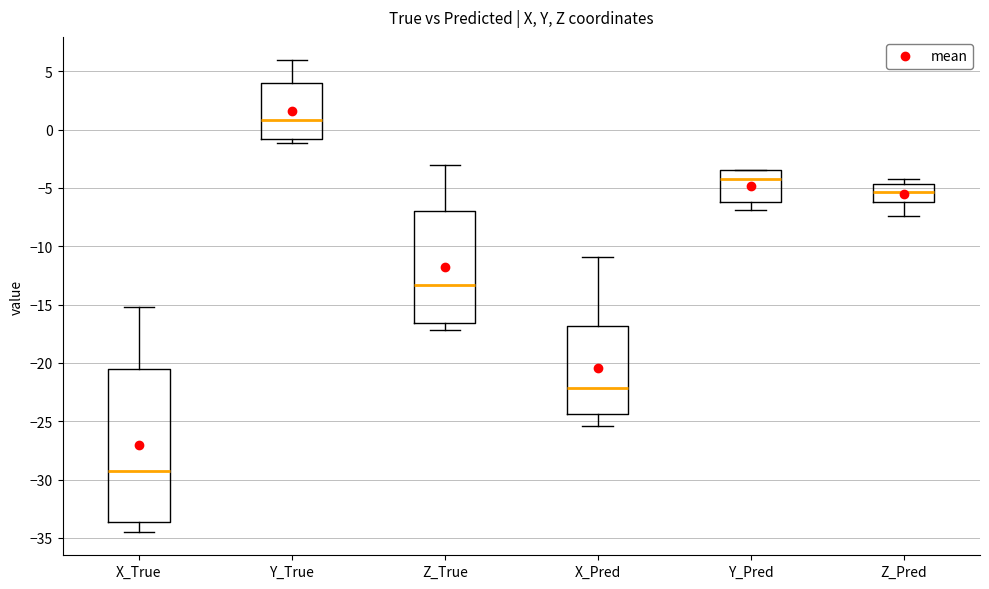

Comparing the boxes themselves (not the whiskers), which one is the tallest?

X_True